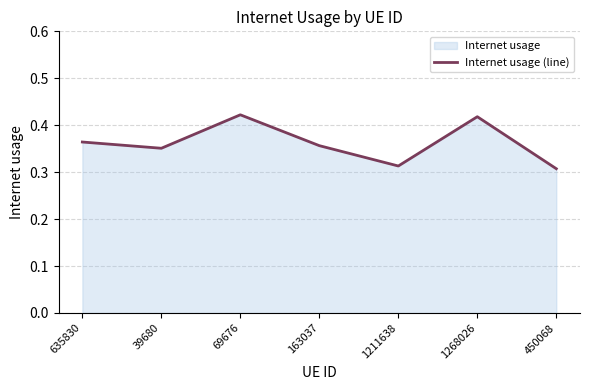

Between 163037 and 39680, which is larger?

163037